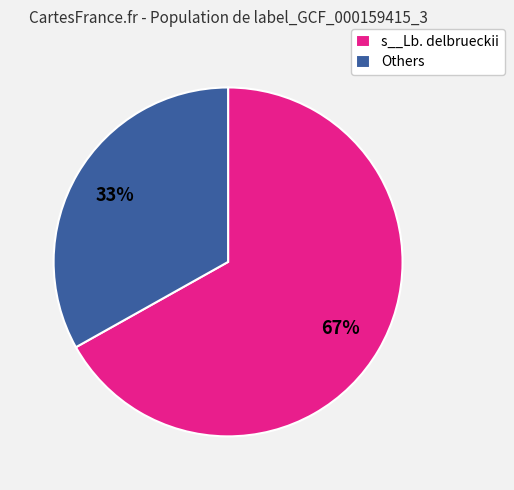

What is the majority slice?

s__Lb. delbrueckii